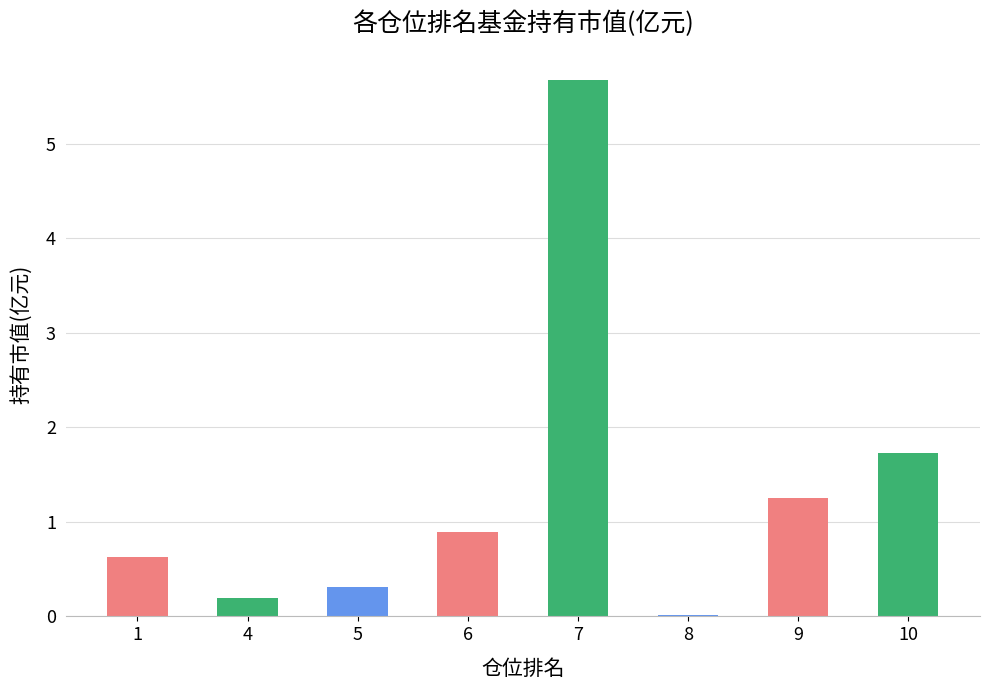

Is it true that the value at 6 is 0.3?

False